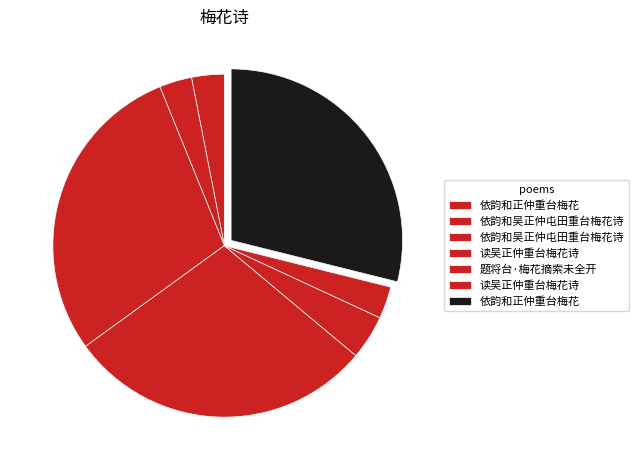

Count the number of slices in the pie.

7